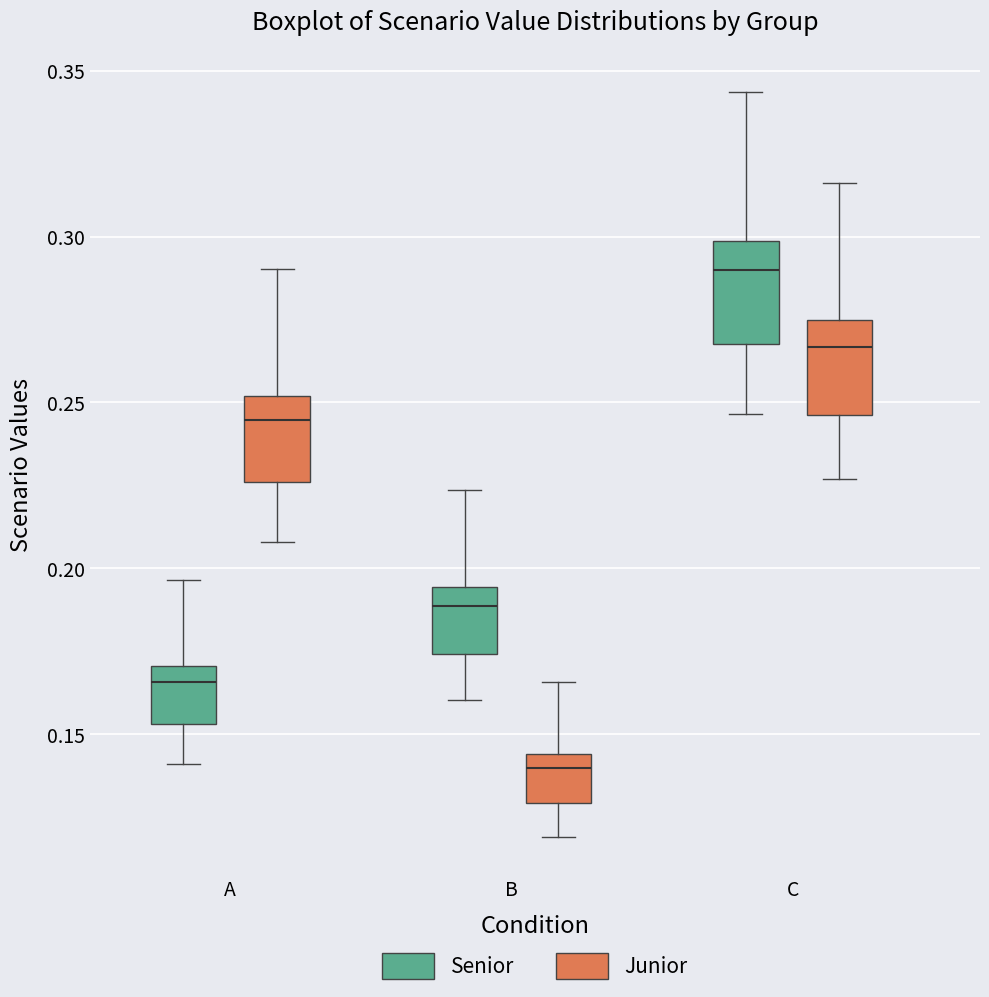

Which box has the highest median line?

C (Senior)